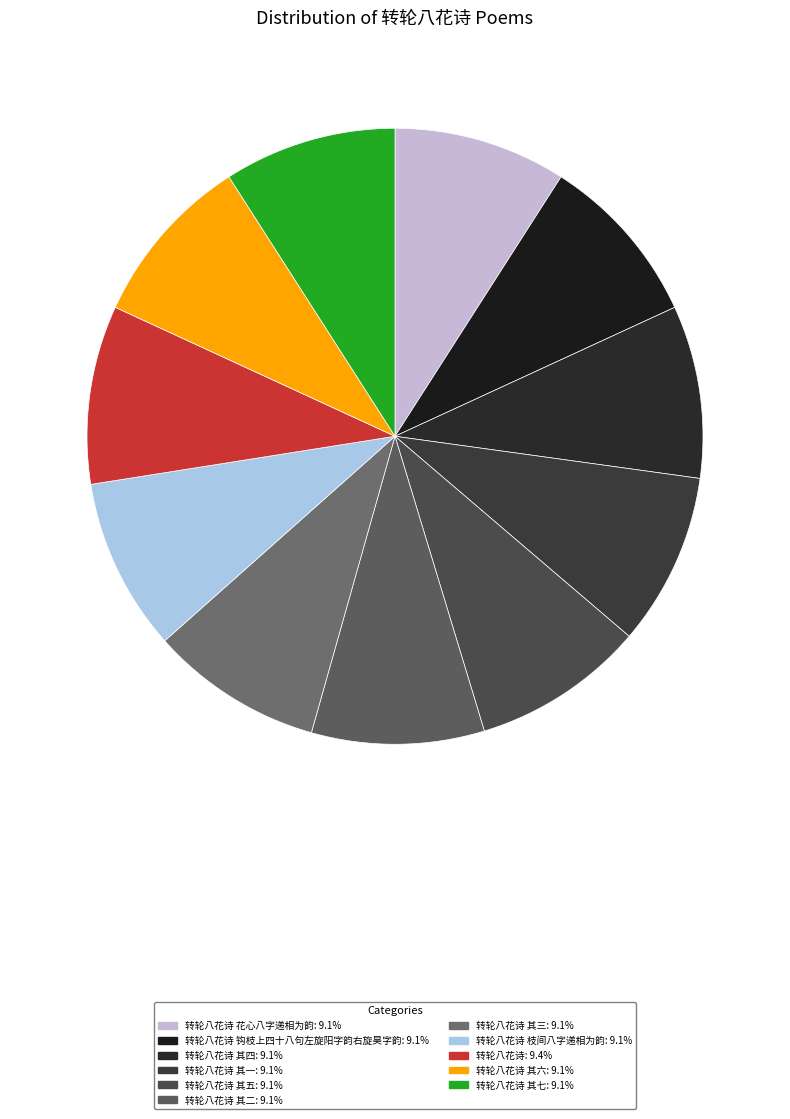

Is there any slice that represents more than half of the pie?

No